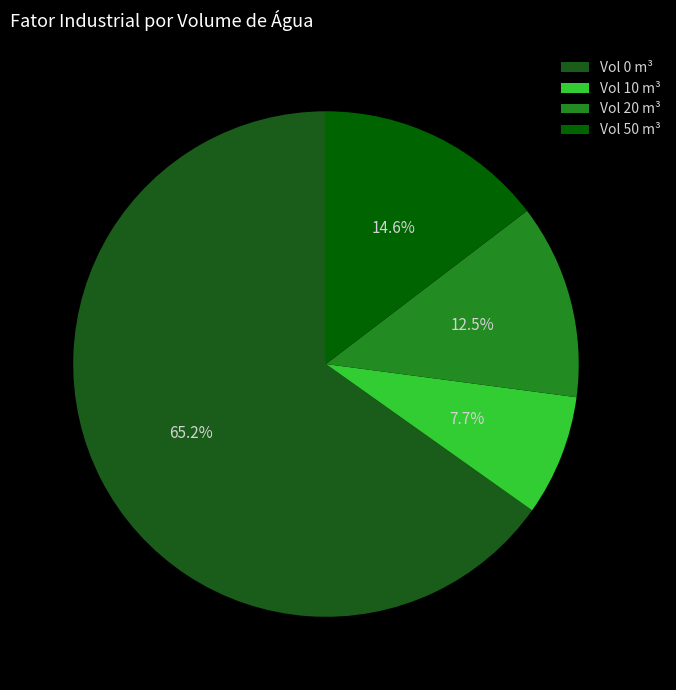

Rank the categories by value from highest to lowest.

Vol 0 m³, Vol 50 m³, Vol 20 m³, Vol 10 m³